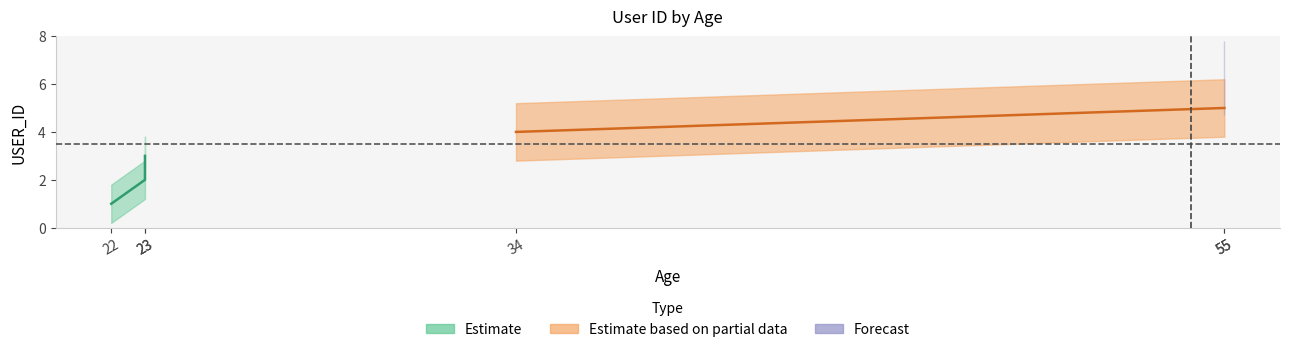

What is the ratio of the value at 23 to the value at 34?

0.5